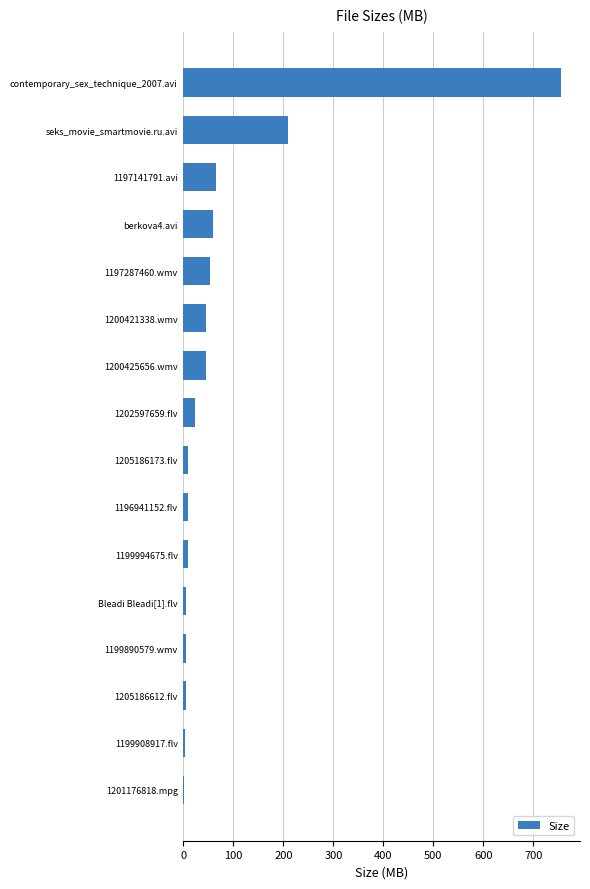

What is the greatest value displayed?

755.3